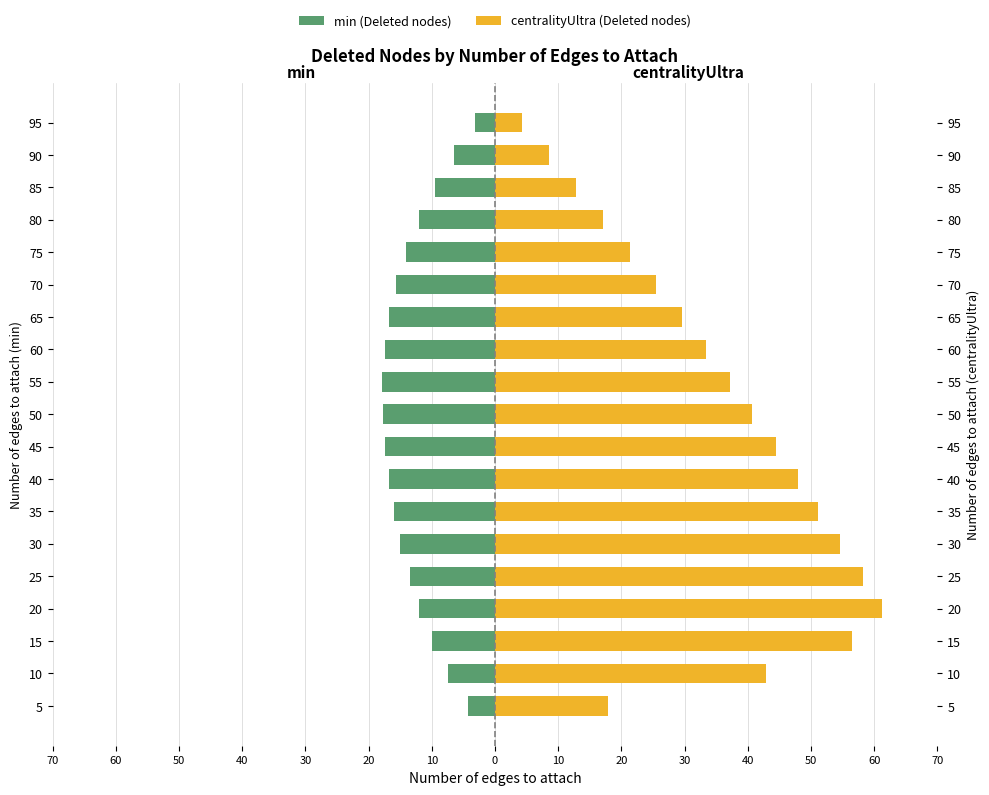

What are all the series names shown in the legend?

min (Deleted nodes), centralityUltra (Deleted nodes)